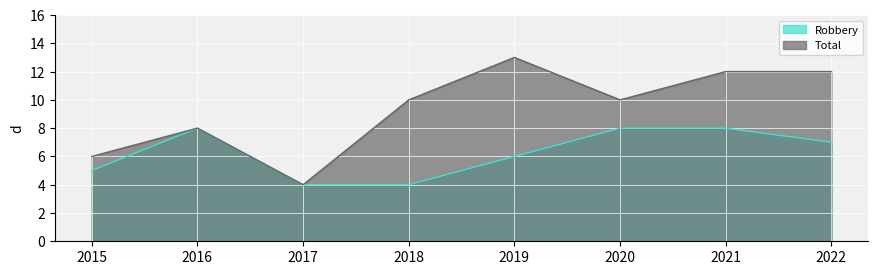

List the labels in order of Robbery value, smallest first.

2017, 2018, 2015, 2019, 2022, 2016, 2020, 2021